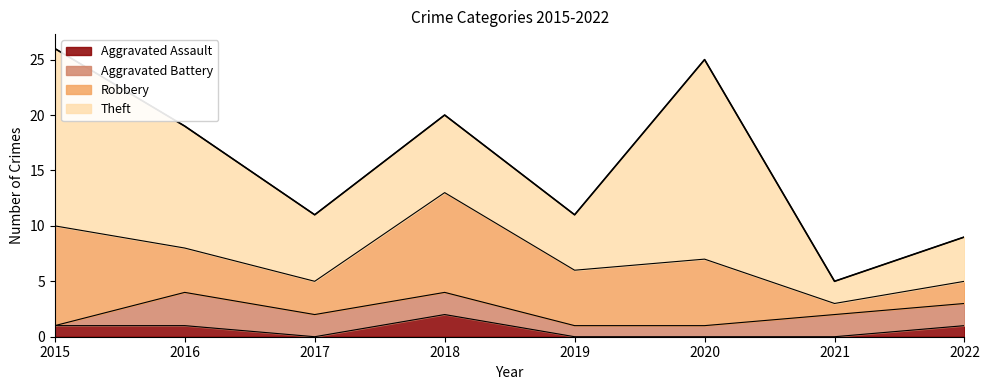

The Aggravated Assault series shows 1 at 2017. True or false?

False